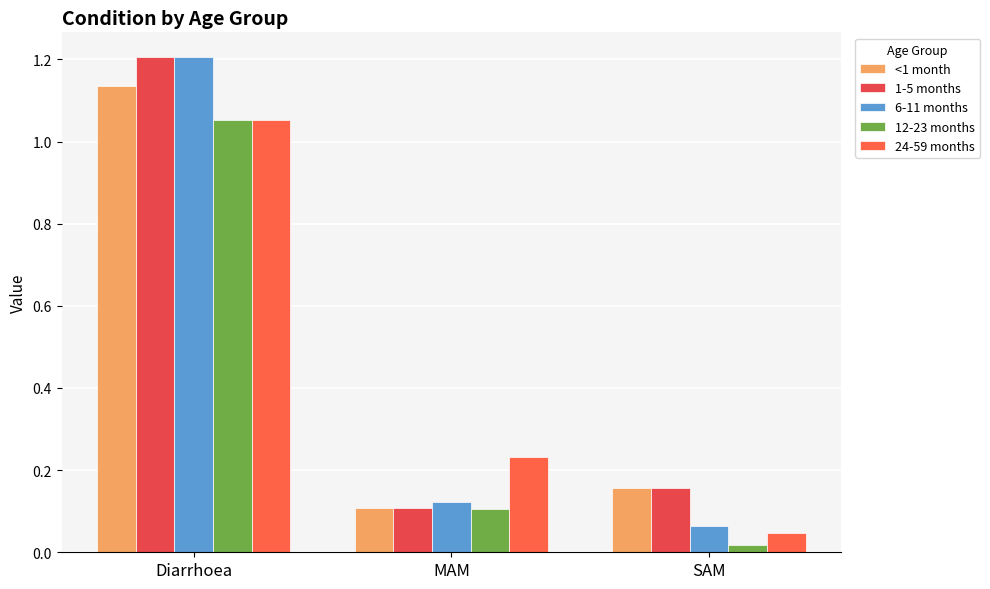

Which series has the largest total across all categories?

1-5 months